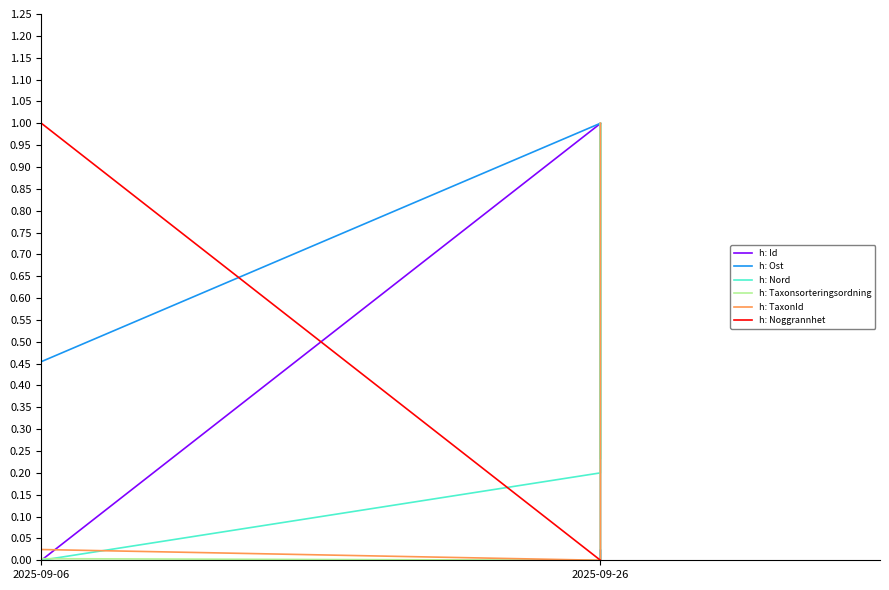

True or false: h: Taxonsorteringsordning has more than 2 interior local peaks.

False